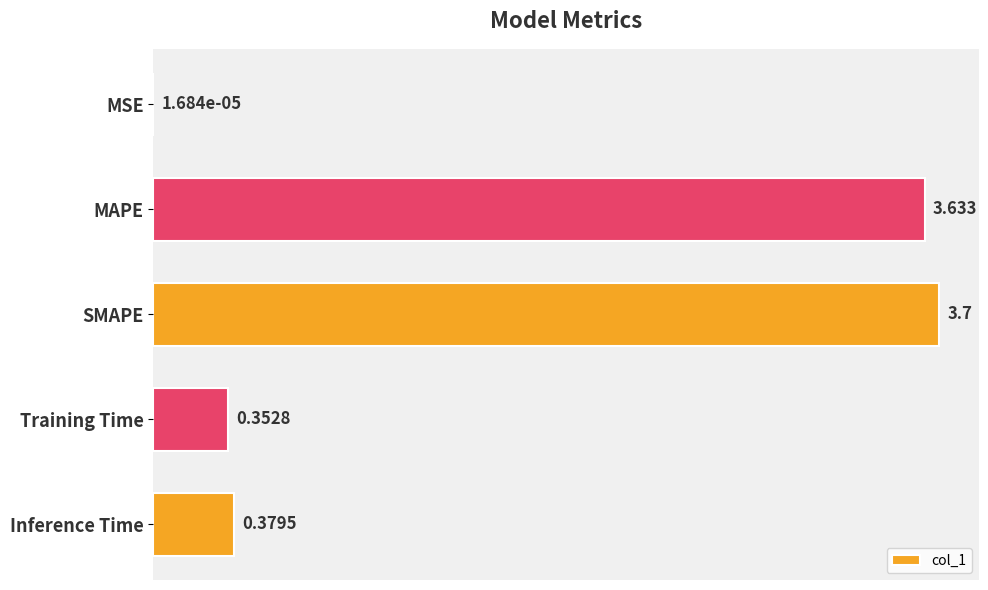

Which has a higher value, SMAPE or MSE?

SMAPE